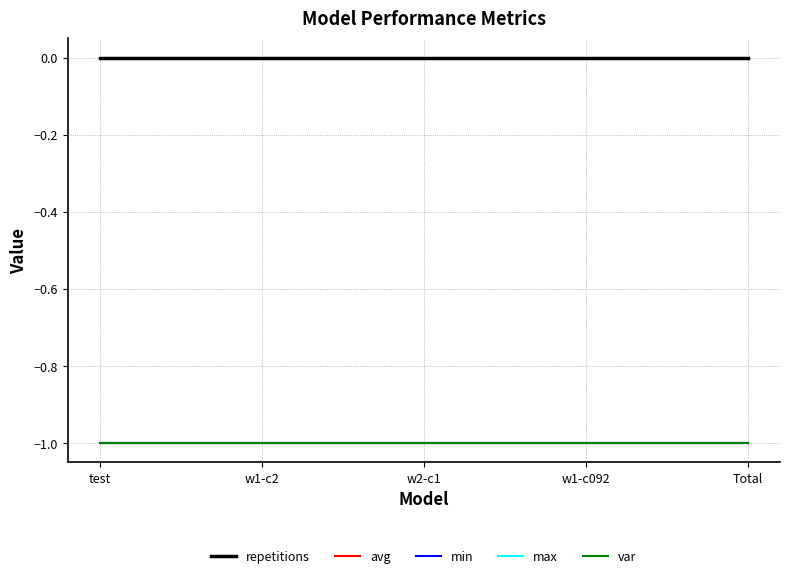

The value of var at w1-c2 is -1. True or false?

True